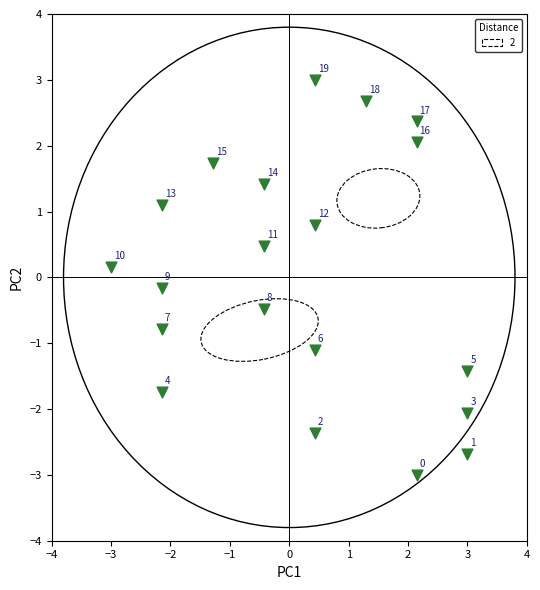

What is the range of Y values (max minus min)?

6.0